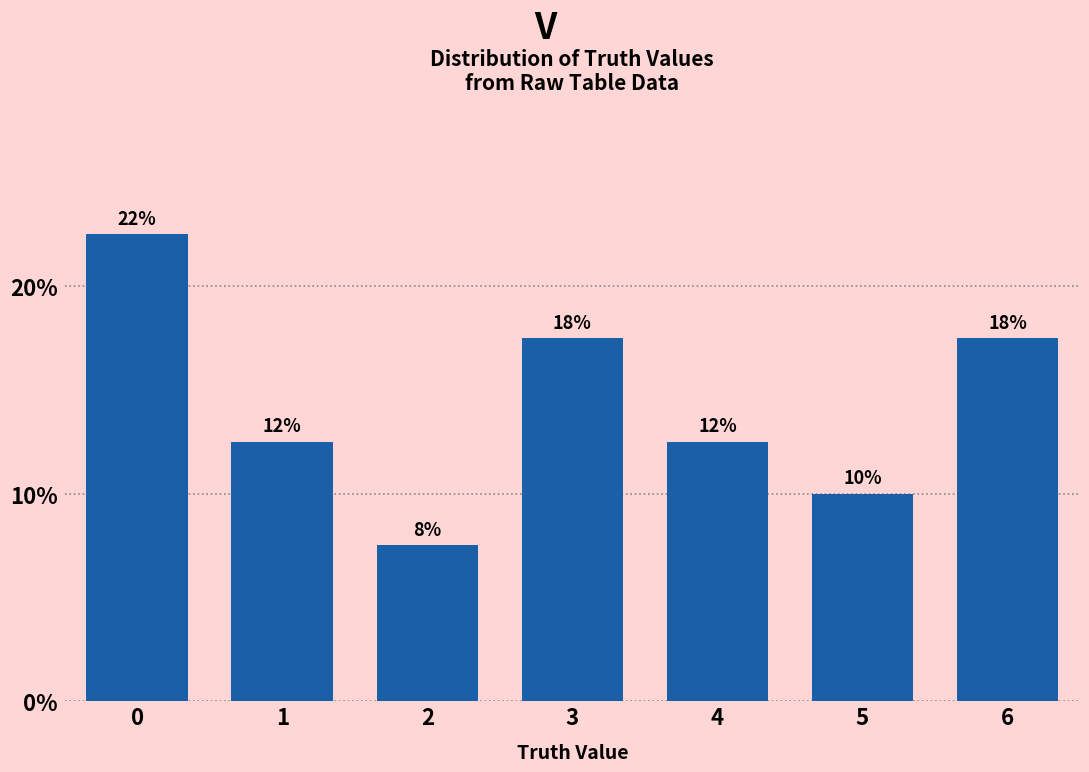

Does the chart contain any negative values?

No